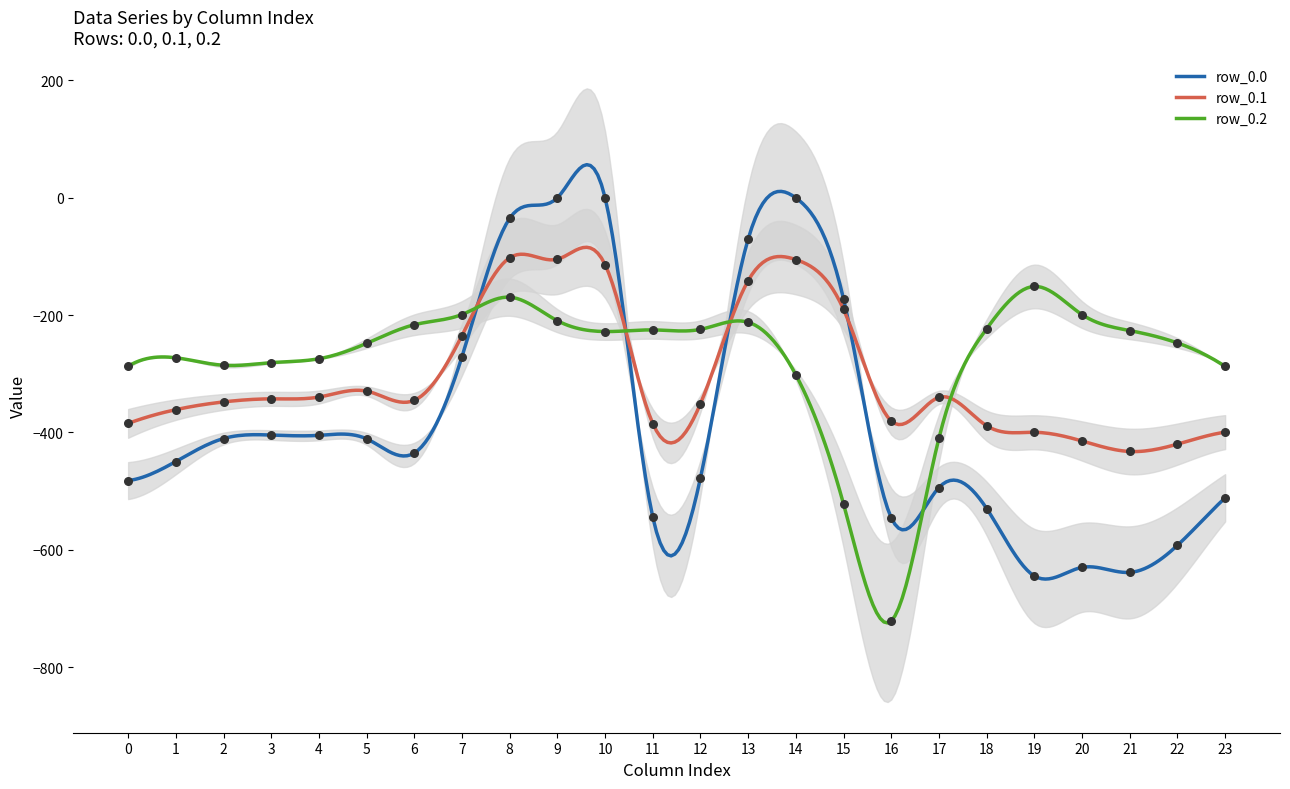

Which series has the widest spread of Y values?

row_0.0